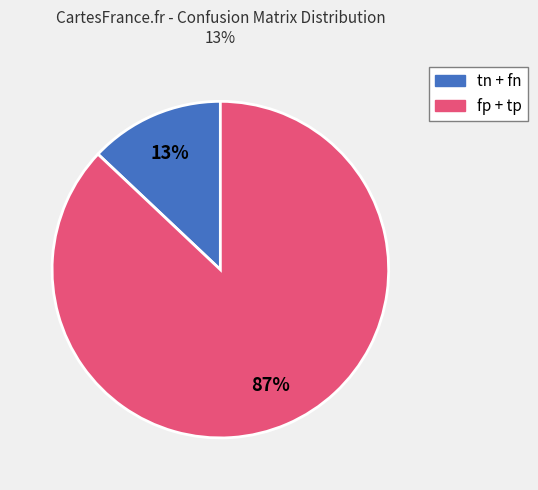

Does any single category account for the majority?

Yes